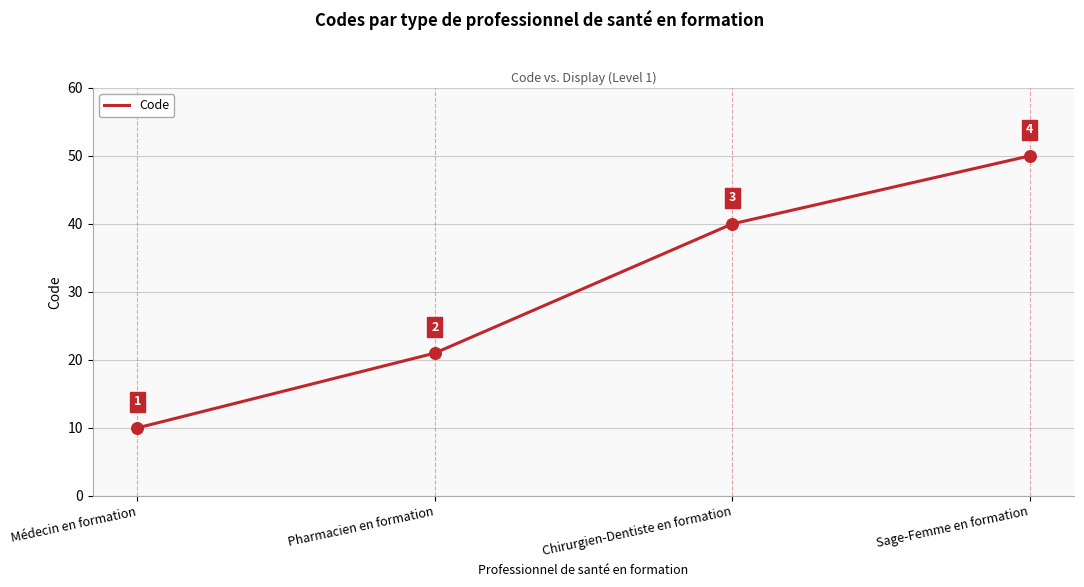

Between Pharmacien en formation and Chirurgien-Dentiste en formation, which is larger?

Chirurgien-Dentiste en formation